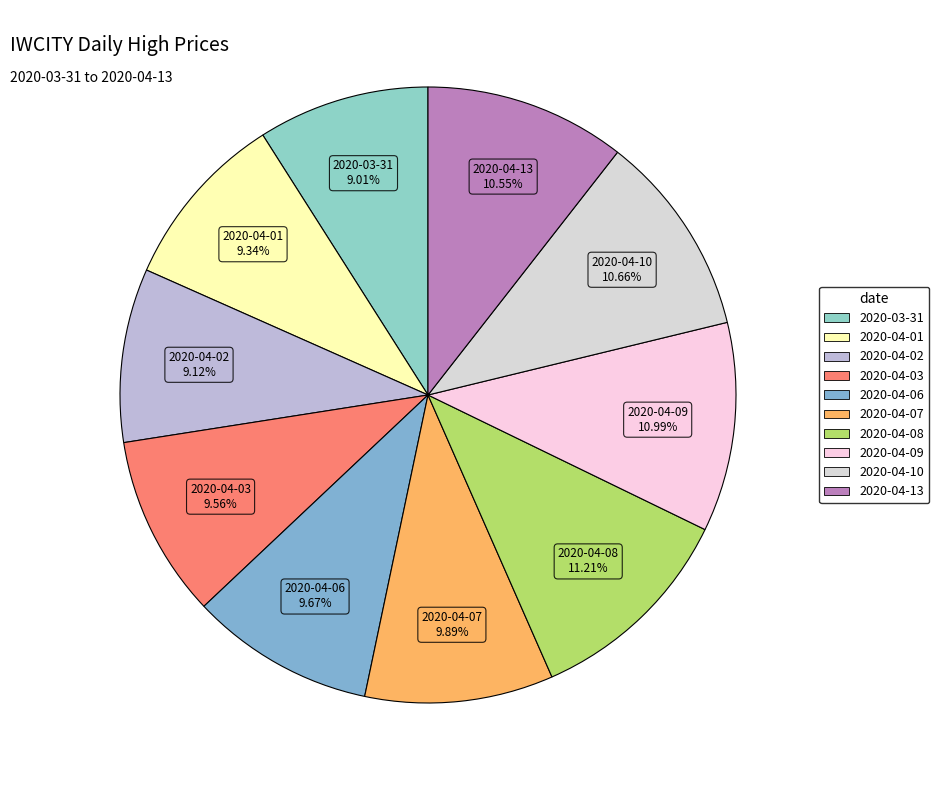

To the nearest percent, what portion does 2020-04-02 represent?

9%